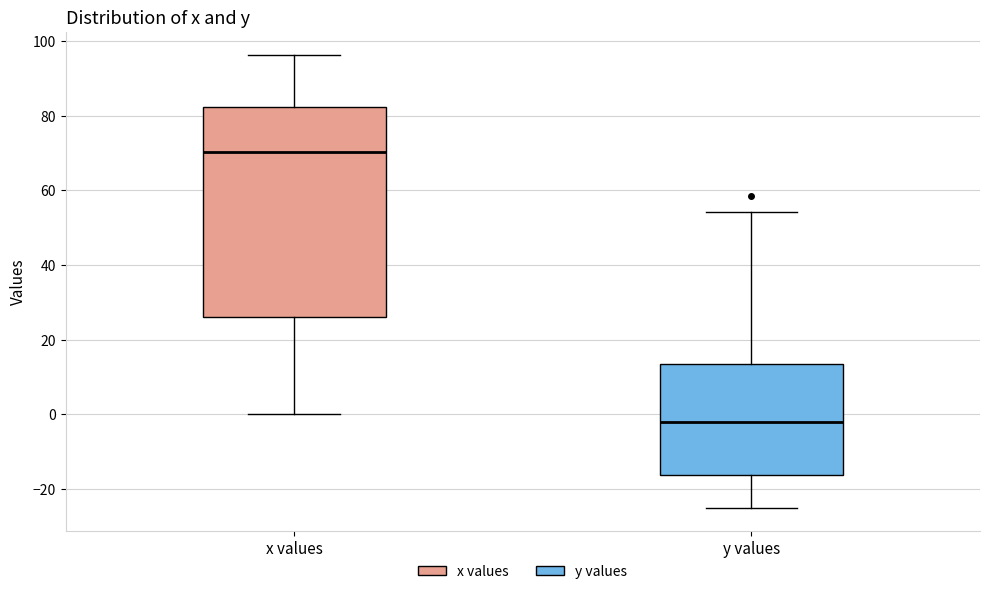

Which box has the lowest median line?

y values